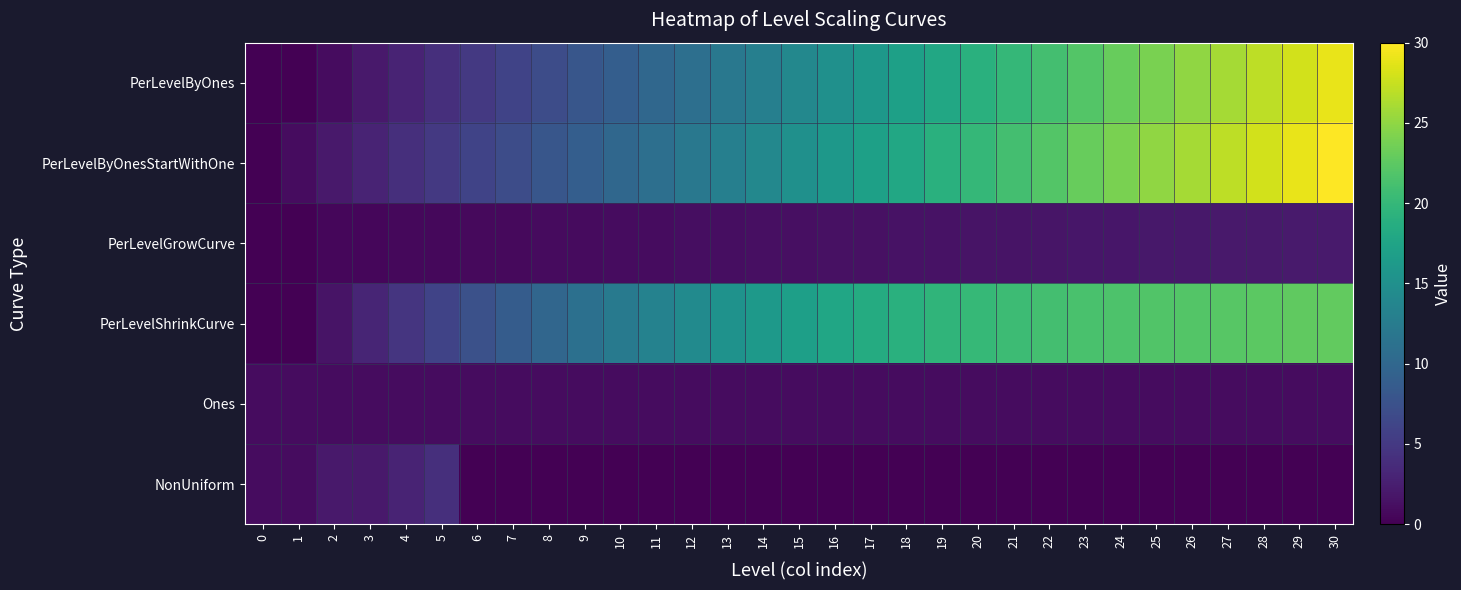

List the series in order of their peak value, lowest first.

Ones, PerLevelGrowCurve, NonUniform, PerLevelShrinkCurve, PerLevelByOnes, PerLevelByOnesStartWithOne